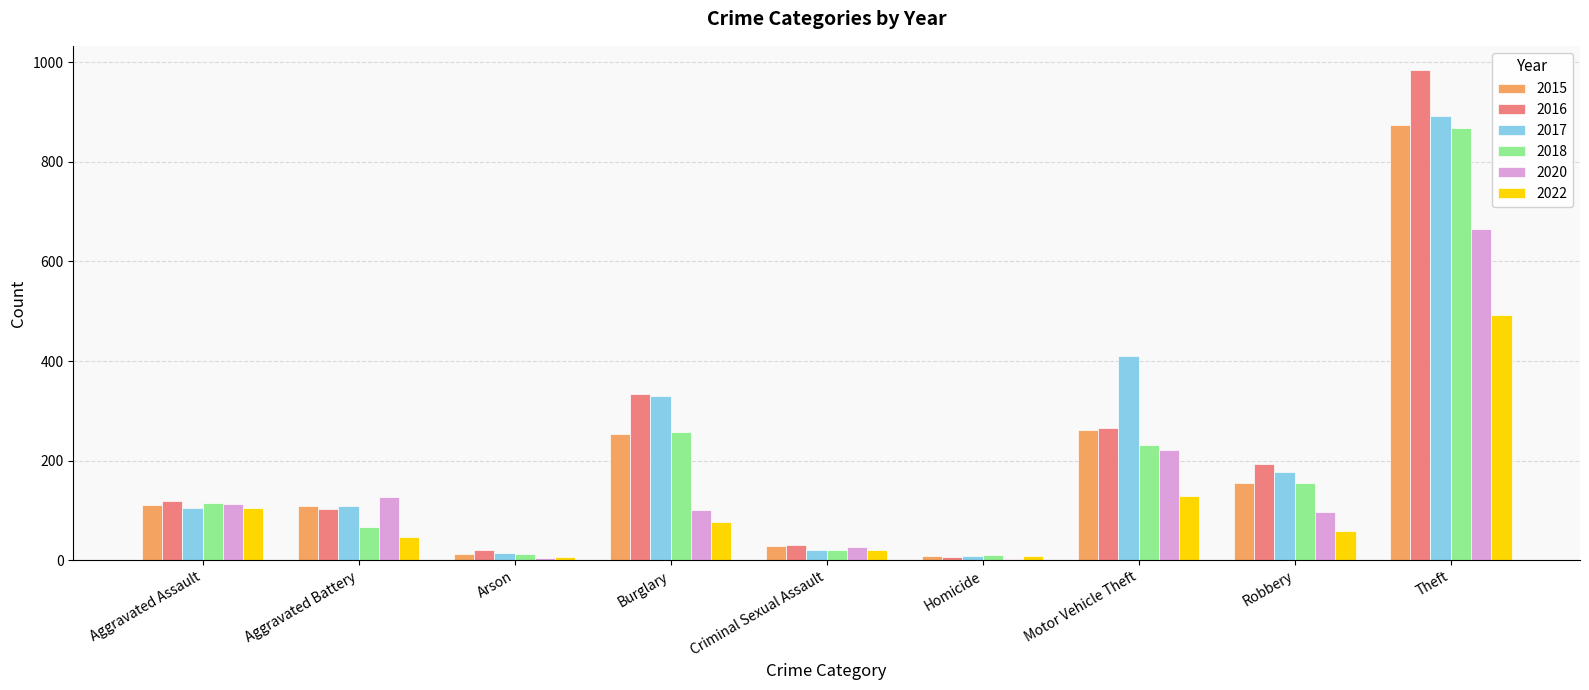

At which label does 2017 reach its peak?

Theft